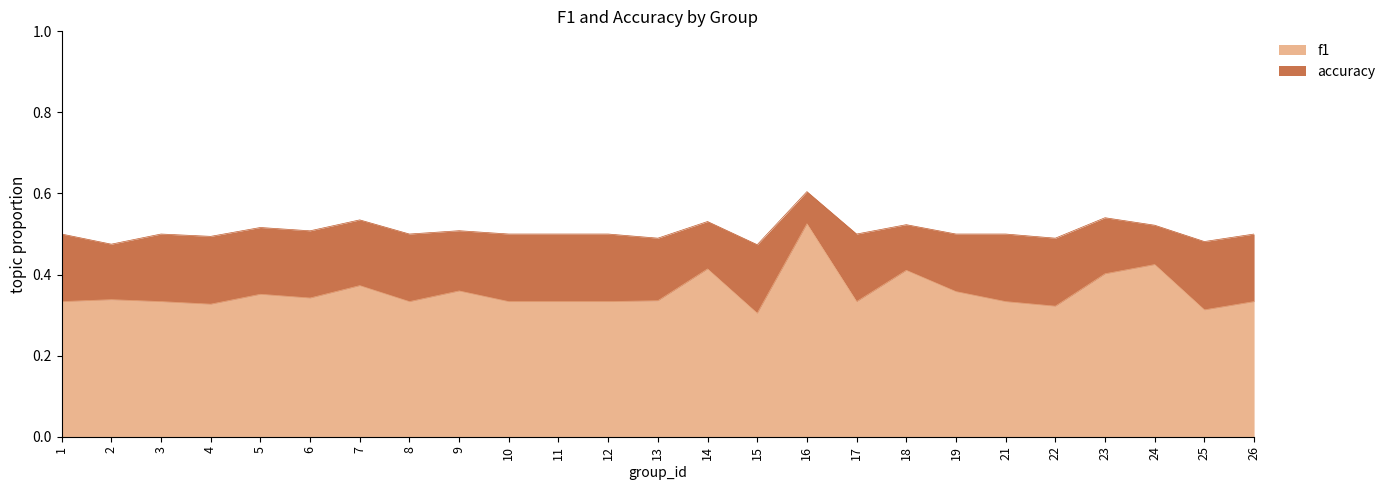

At which label does f1 reach its peak?

16